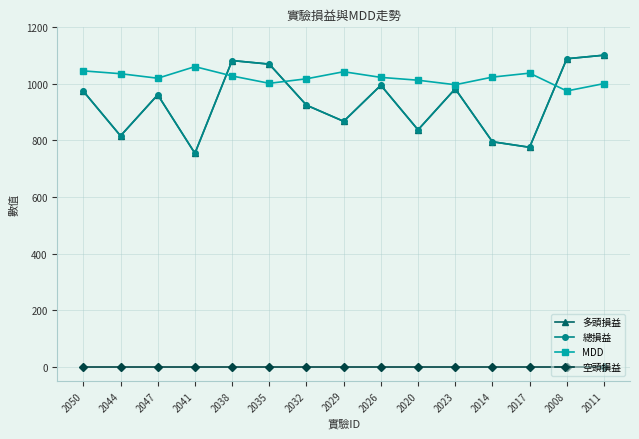

Is this an area chart (filled region under the line)?

No